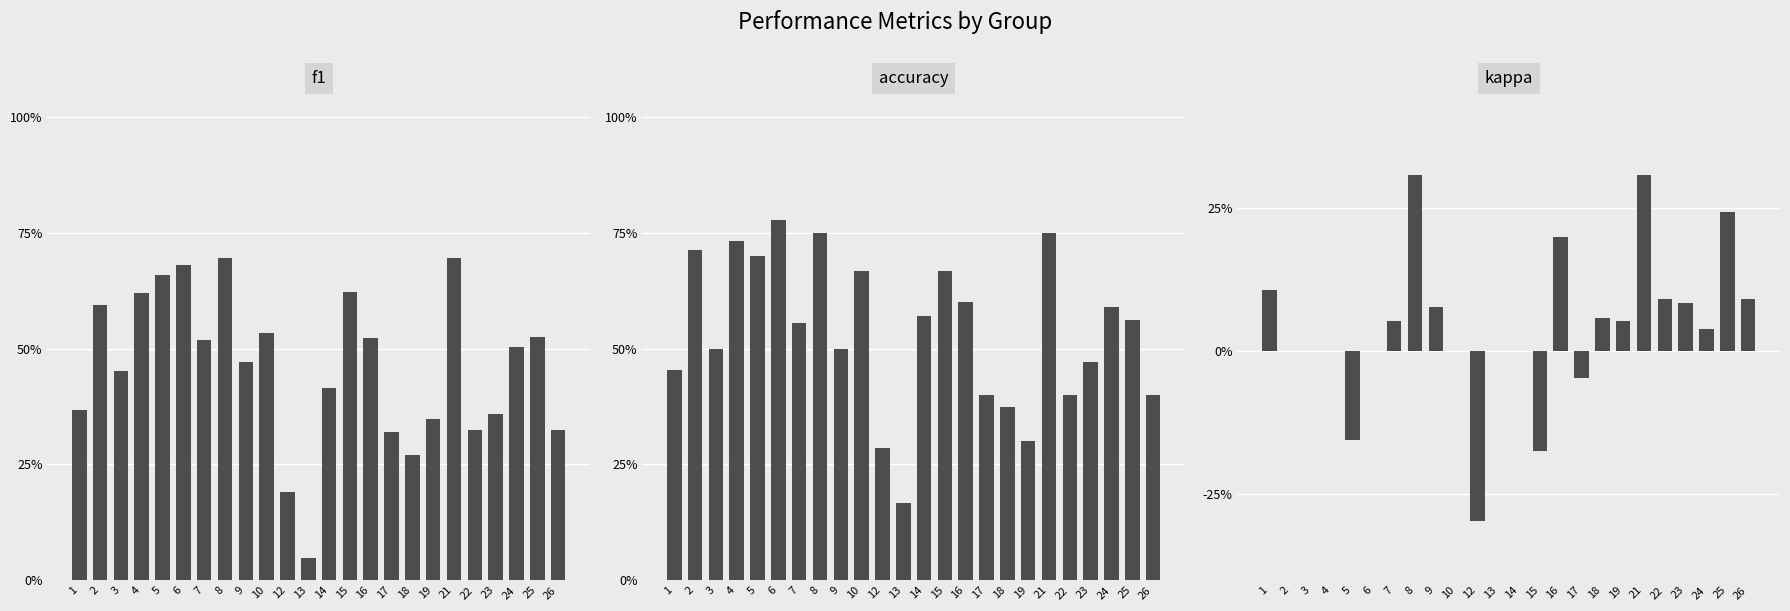

What is the difference between the highest and lowest values at 21?

0.4